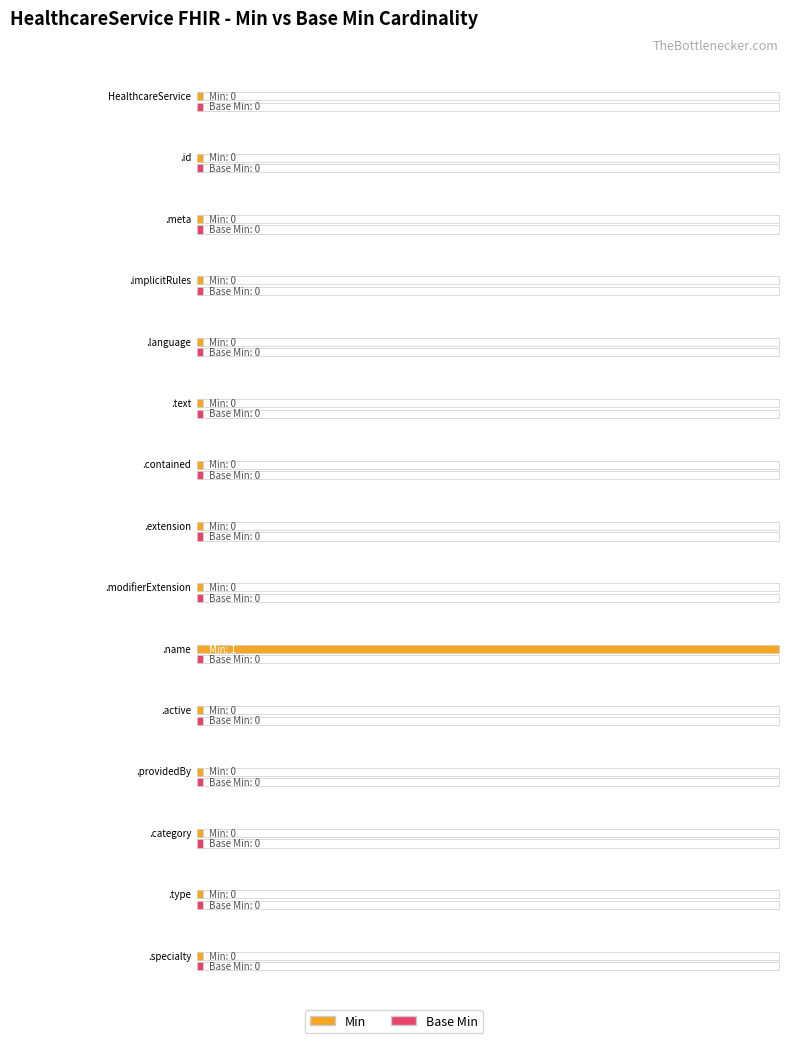

The value of Min at HealthcareService.name is 1. True or false?

True